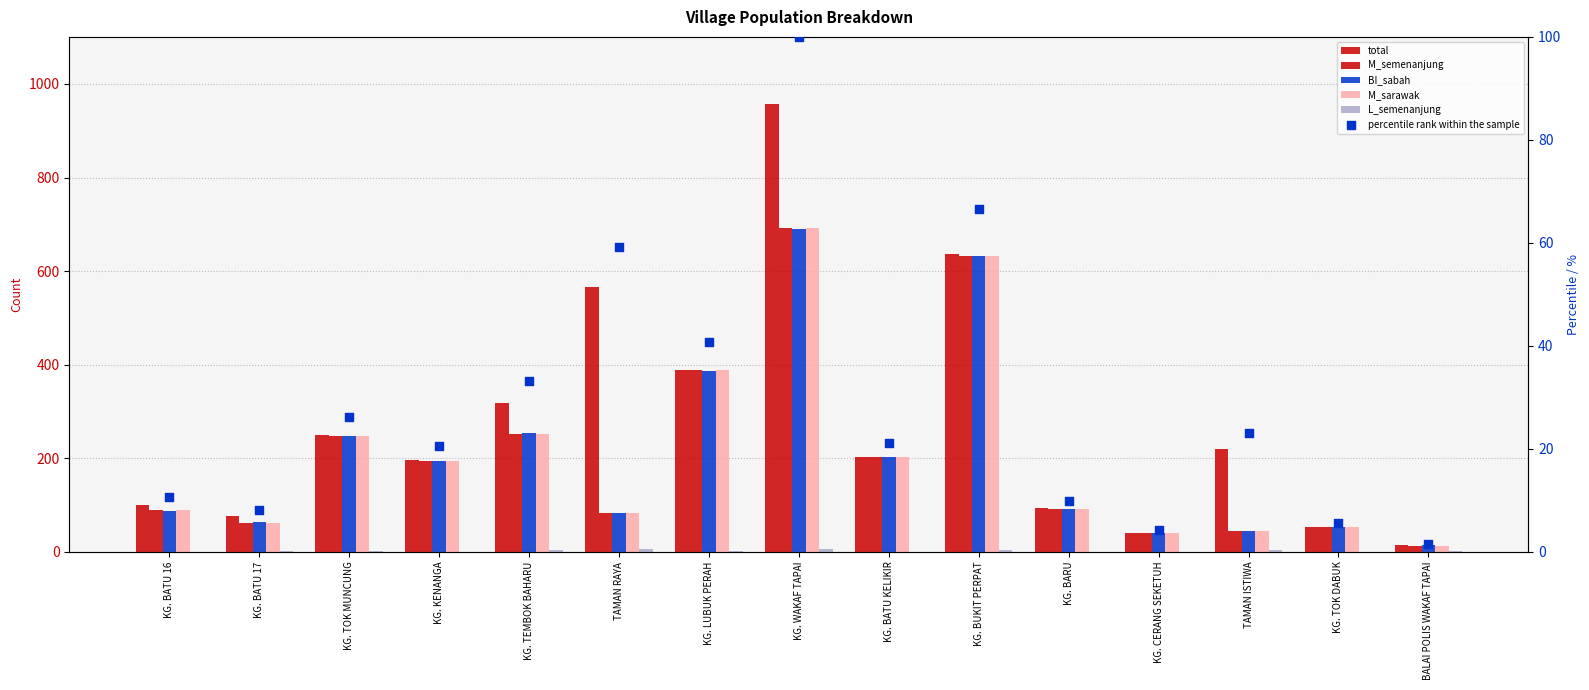

What is the total value across all series at KG. BATU 17?

273.0